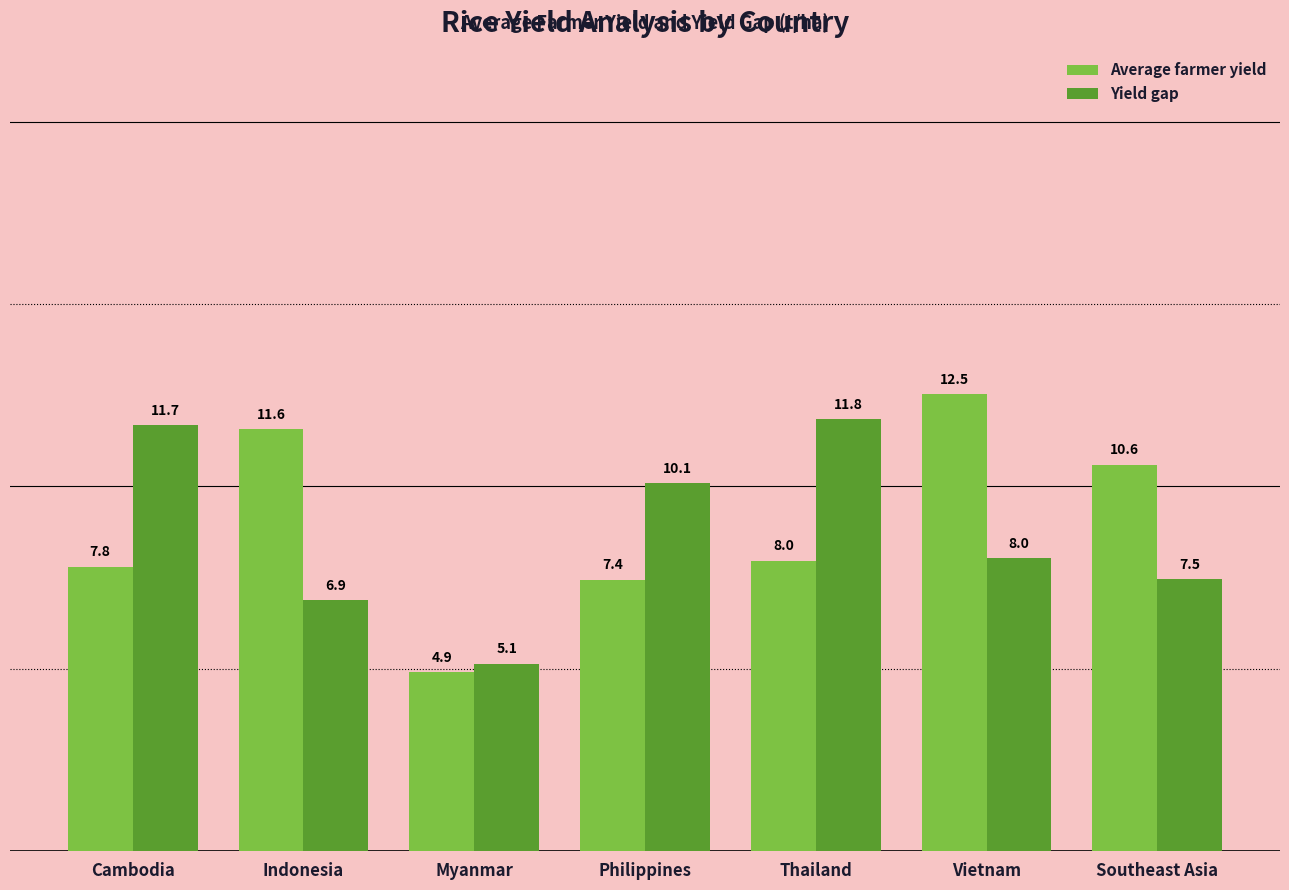

At Indonesia, list the series in order from smallest to largest.

Yield gap, Average farmer yield